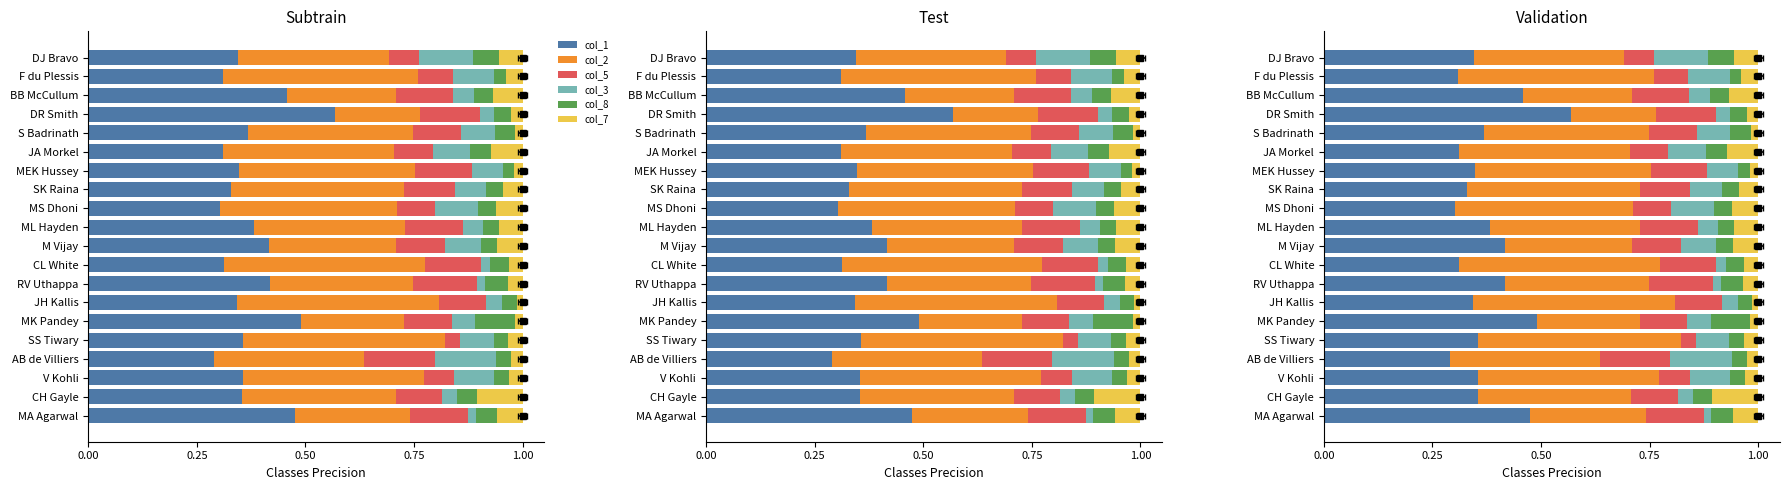

Reading left to right, list all the values displayed in this chart.

col_1: 0.5	0.4	0.4	0.3	0.4	0.5	0.3	0.4	0.3	0.4	0.4	0.3	0.3	0.3	0.3	0.4	0.6	0.5	0.3	0.3
col_2: 0.3	0.4	0.4	0.3	0.5	0.2	0.5	0.3	0.5	0.3	0.3	0.4	0.4	0.4	0.4	0.4	0.2	0.3	0.4	0.3
col_5: 0.1	0.1	0.1	0.2	0.0	0.1	0.1	0.1	0.1	0.1	0.1	0.1	0.1	0.1	0.1	0.1	0.1	0.1	0.1	0.1
col_3: 0.0	0.0	0.1	0.1	0.1	0.1	0.0	0.0	0.0	0.1	0.0	0.1	0.1	0.1	0.1	0.1	0.0	0.0	0.1	0.1
col_8: 0.1	0.0	0.0	0.0	0.0	0.1	0.0	0.1	0.0	0.0	0.0	0.0	0.0	0.0	0.0	0.0	0.0	0.0	0.0	0.1
col_7: 0.1	0.1	0.0	0.0	0.0	0.0	0.0	0.0	0.0	0.1	0.1	0.1	0.0	0.0	0.1	0.0	0.0	0.1	0.0	0.1